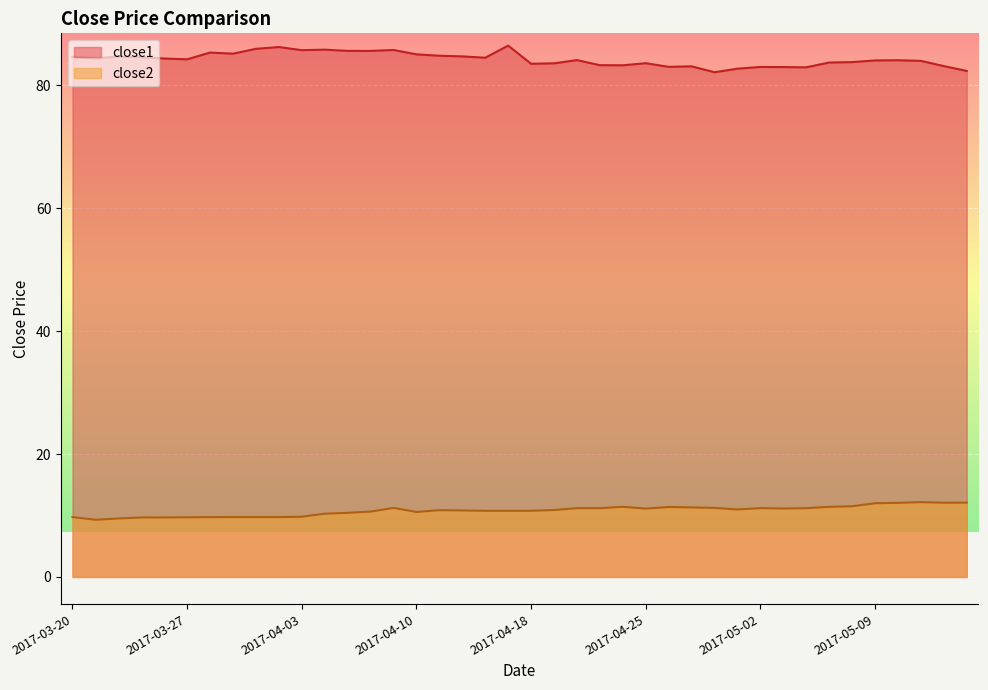

What is the total value across all series at 2017-03-22?

94.2